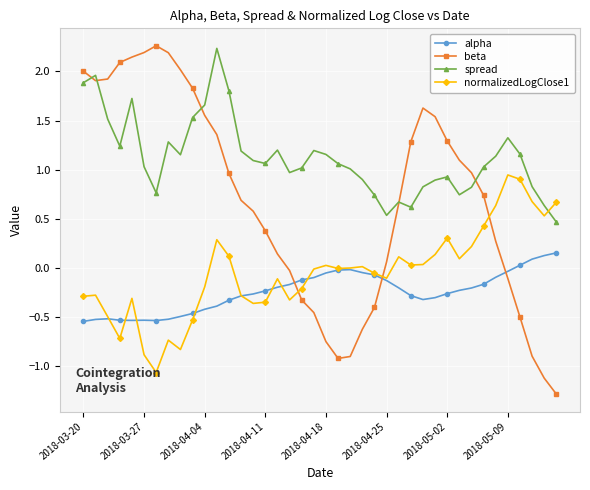

What is the greatest value displayed?

2.3